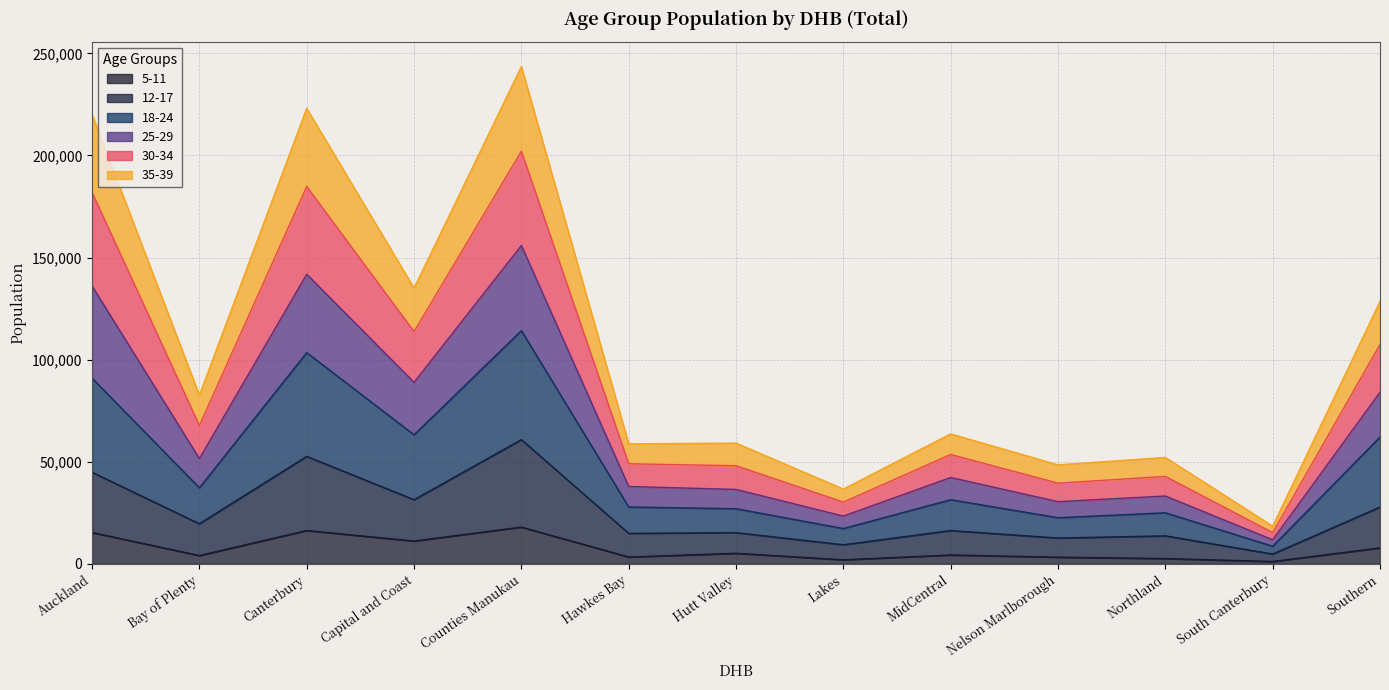

At how many categories does at least one series exceed 108281?

5